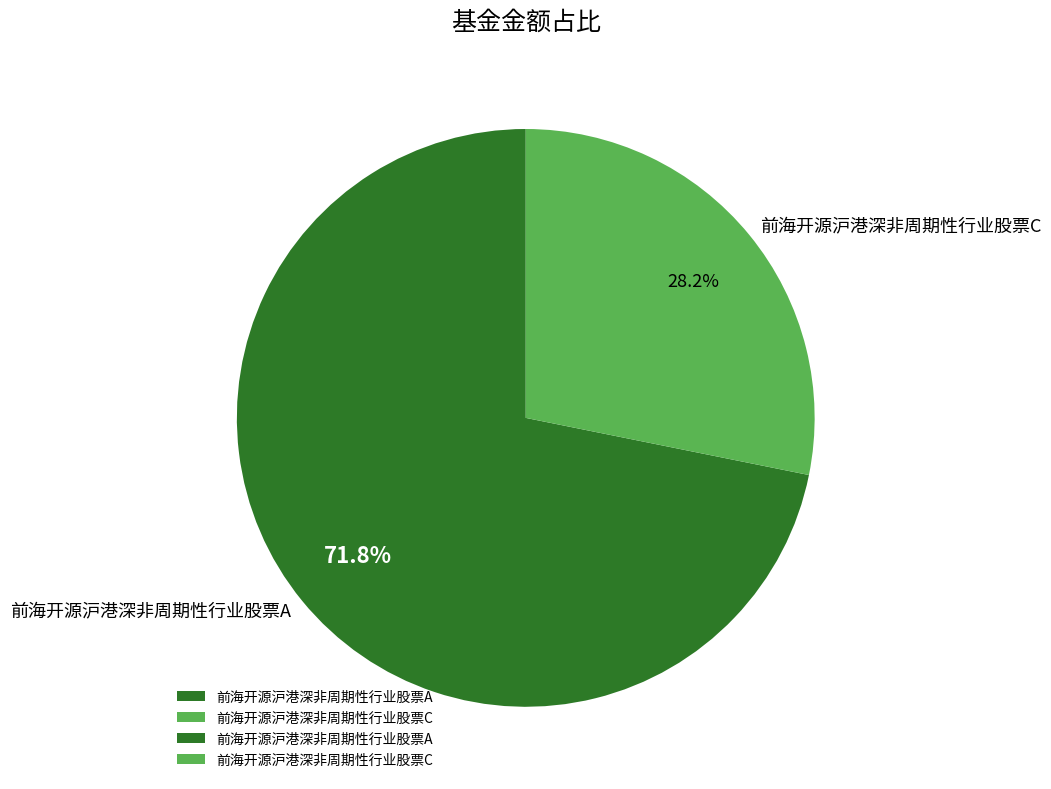

To the nearest percent, what is the difference between the largest and smallest slice percentages?

44%